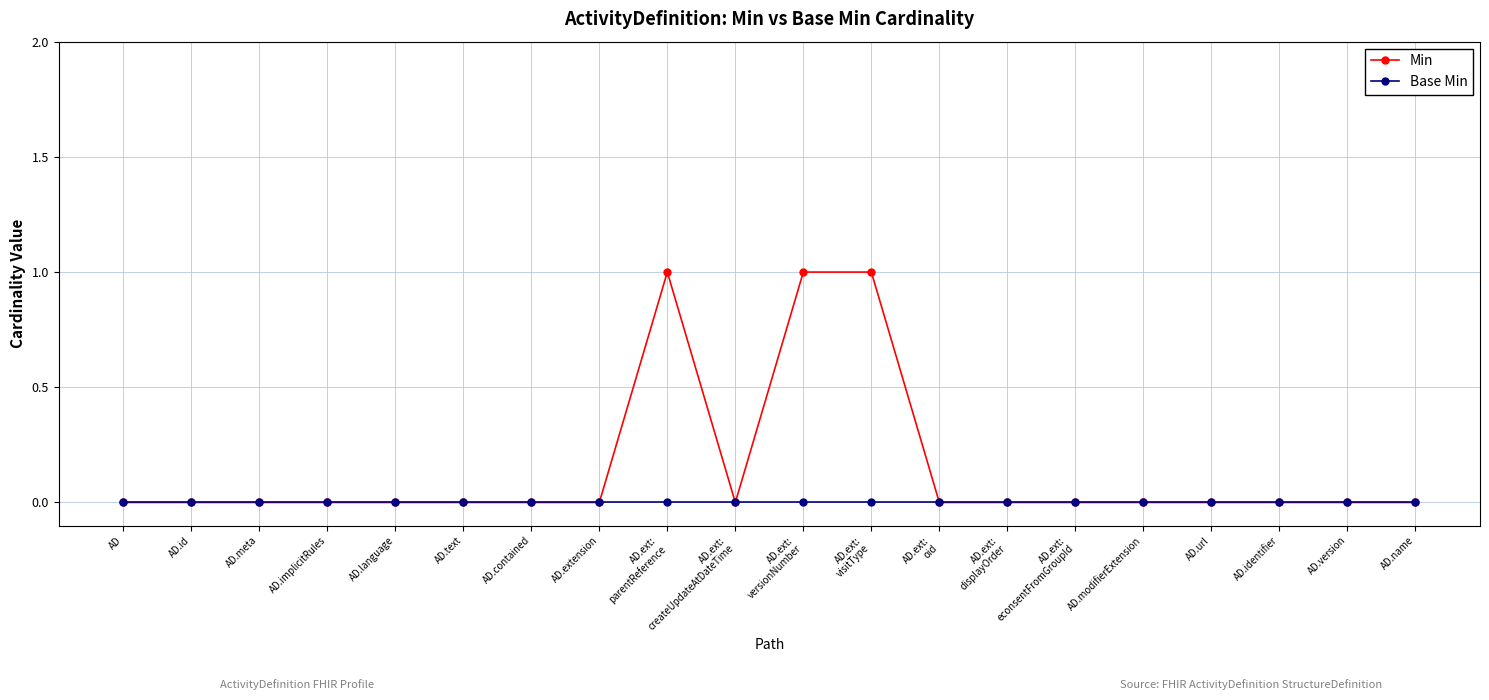

The Min series shows 1 at AD.ext:
createUpdateAtDateTime. True or false?

False